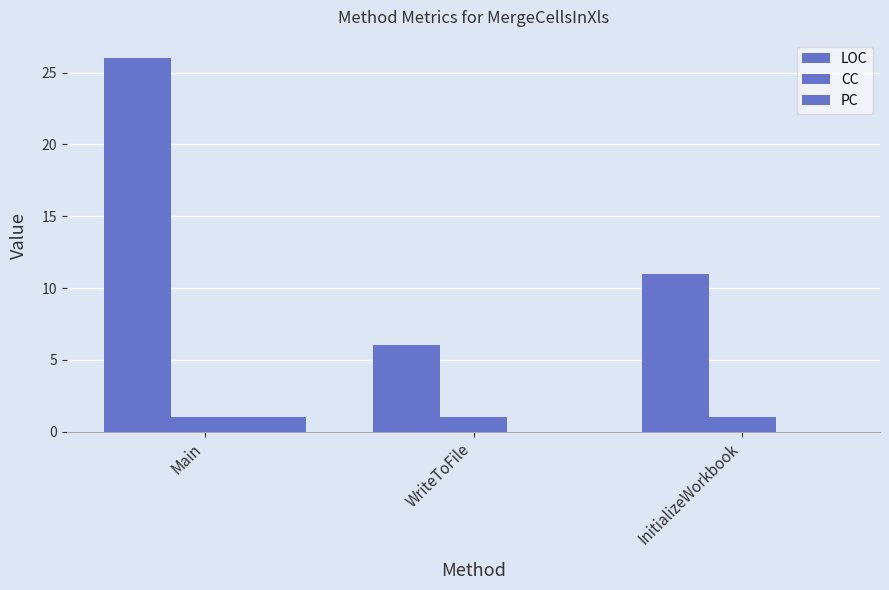

Where is LOC nearest to the value 16?

InitializeWorkbook